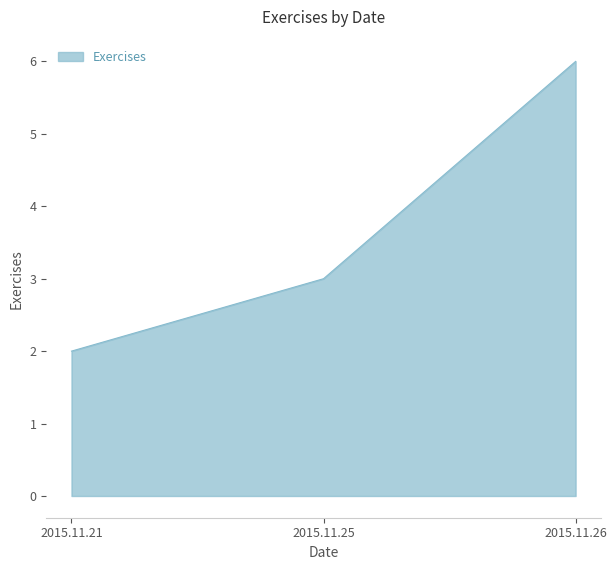

Is it true that the value at 2015.11.26 is 11?

False